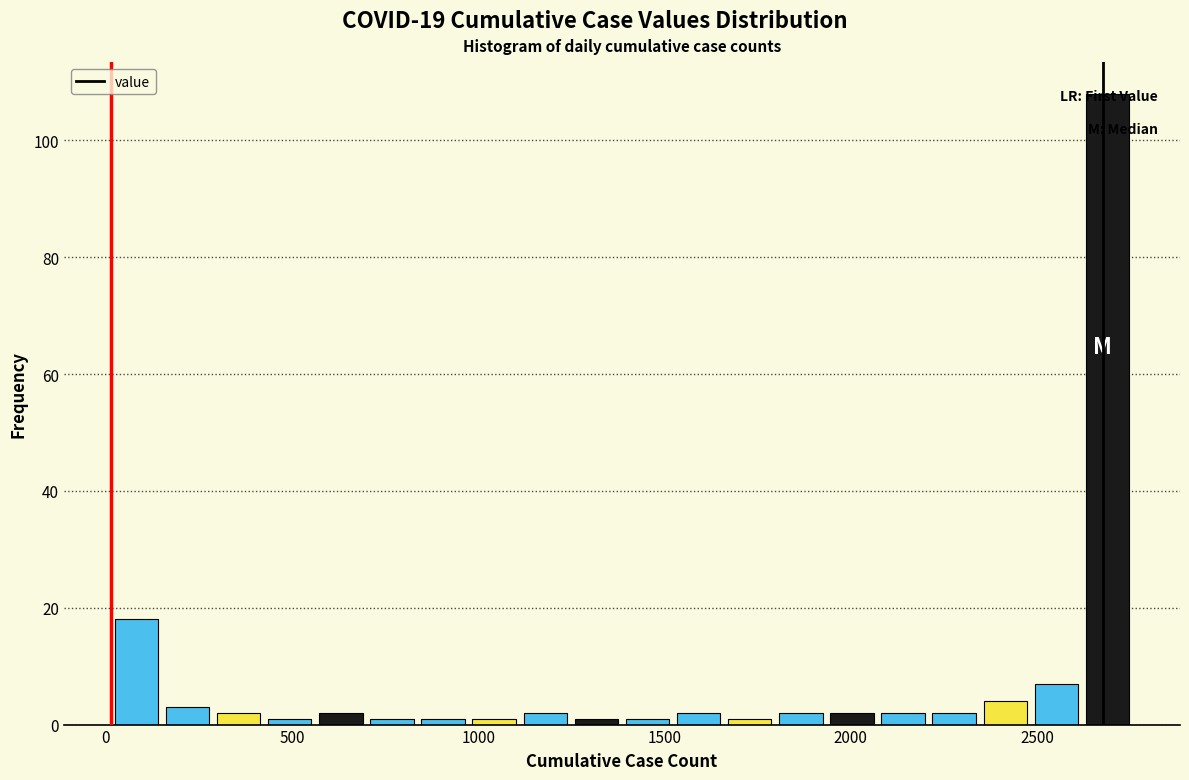

Around what value on the x-axis is the tallest bar? Give the approximate position of its centre, as read against the axis.

2700